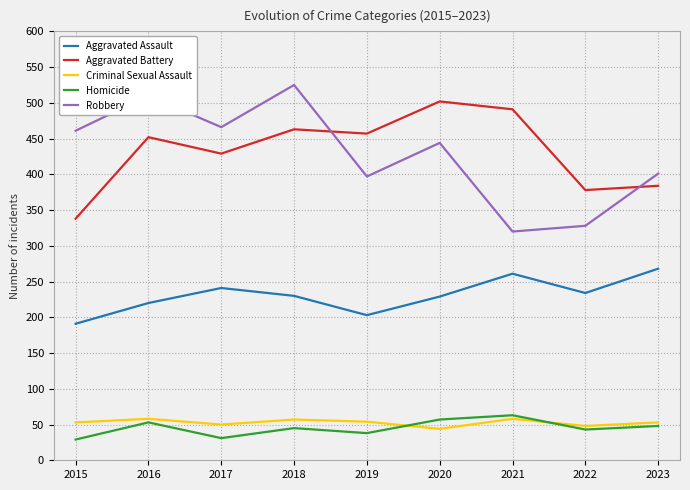

True or false: Robbery and Criminal Sexual Assault cross at least once.

False